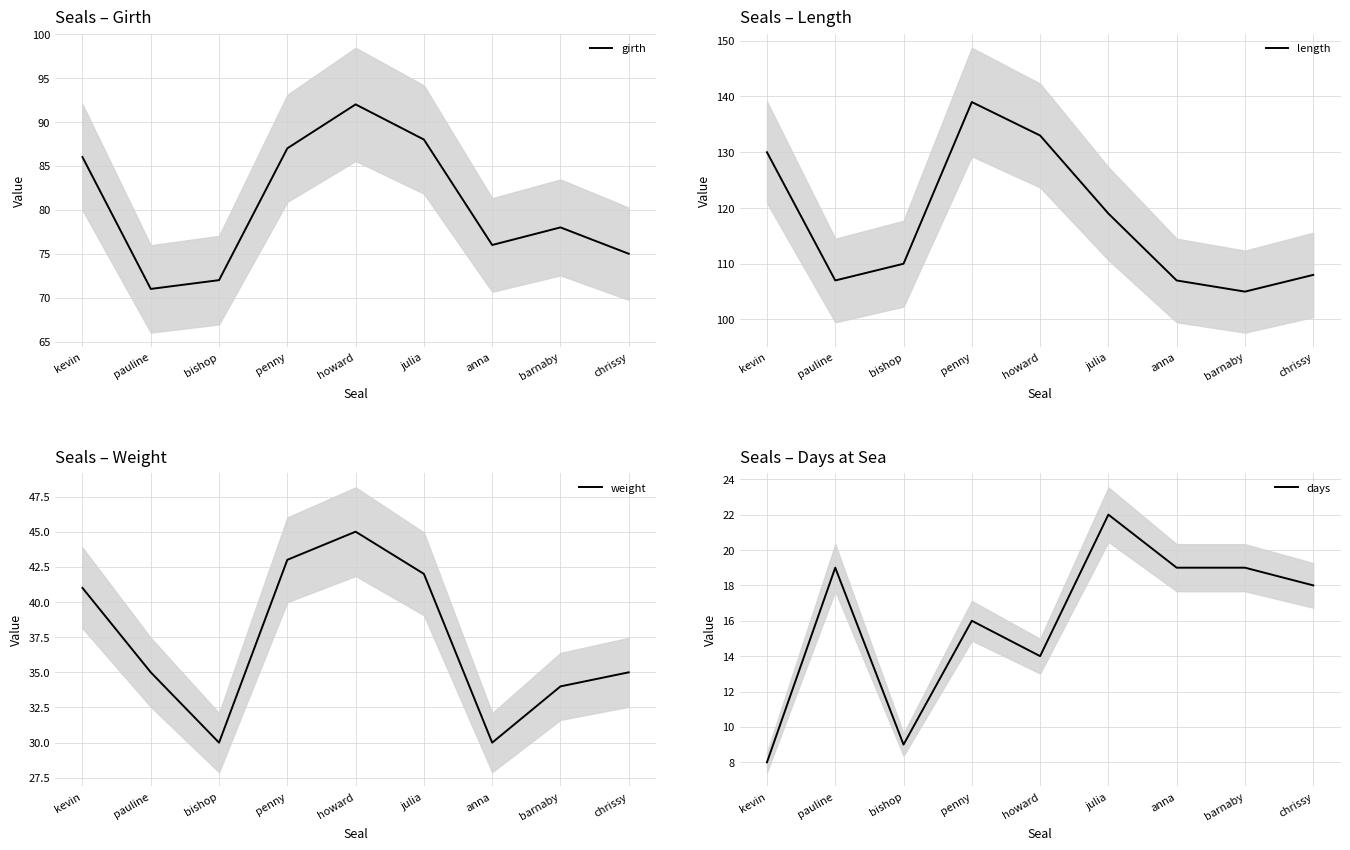

Which category has the highest value in the girth series?

howard